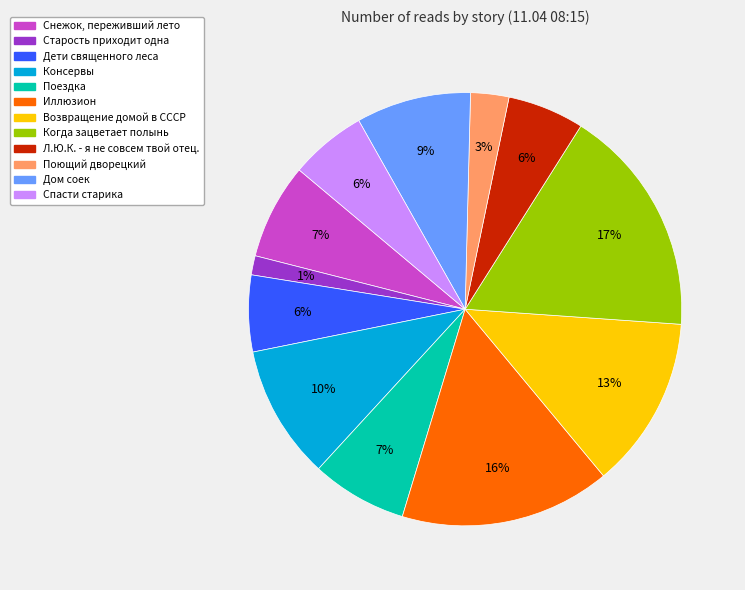

How many slices are in this pie chart?

12